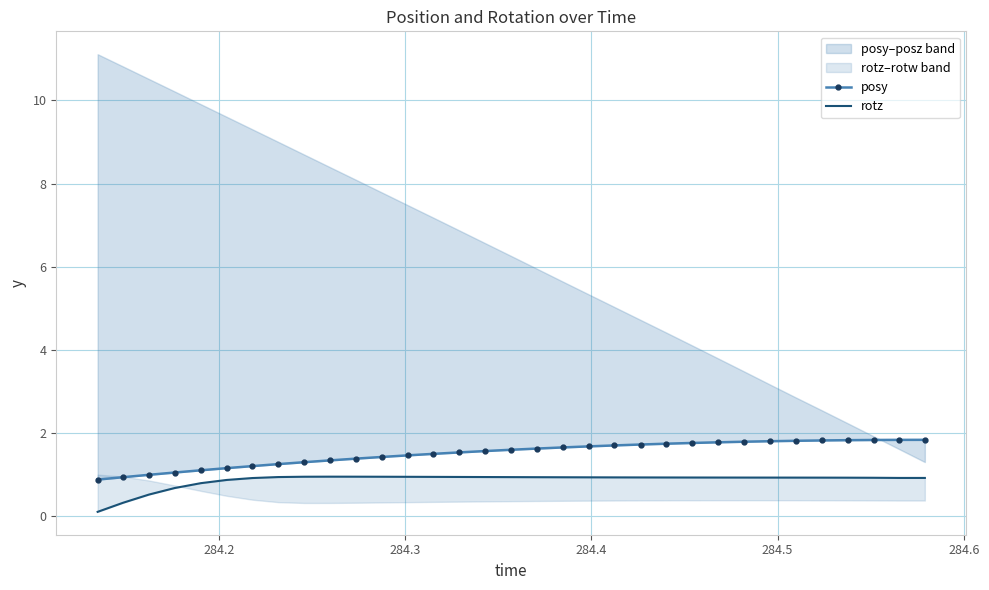

At how many categories does at least one series exceed 1?

30